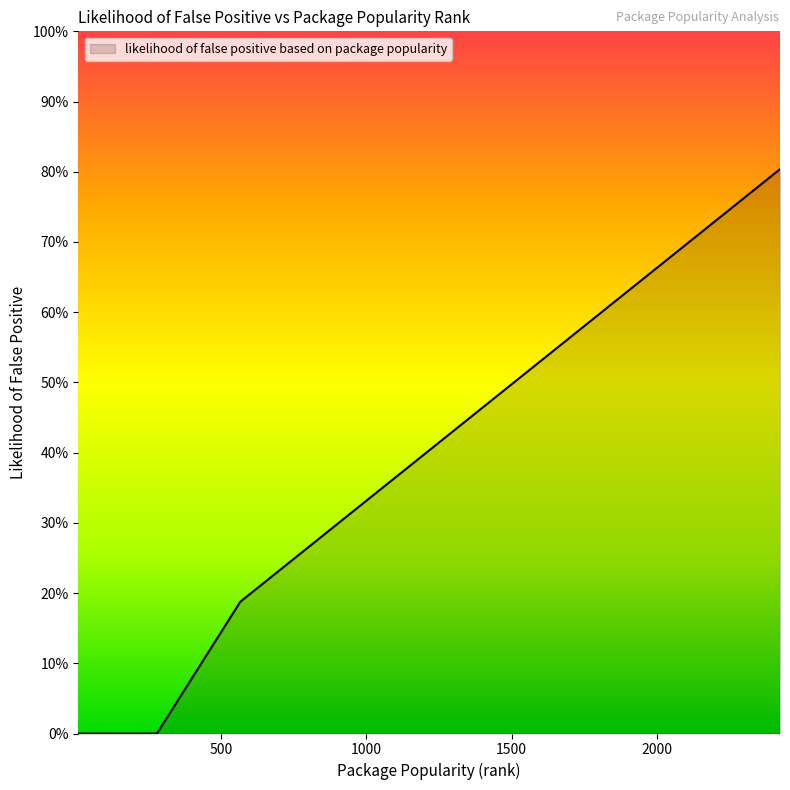

Is this an area chart (filled region under the line)?

Yes